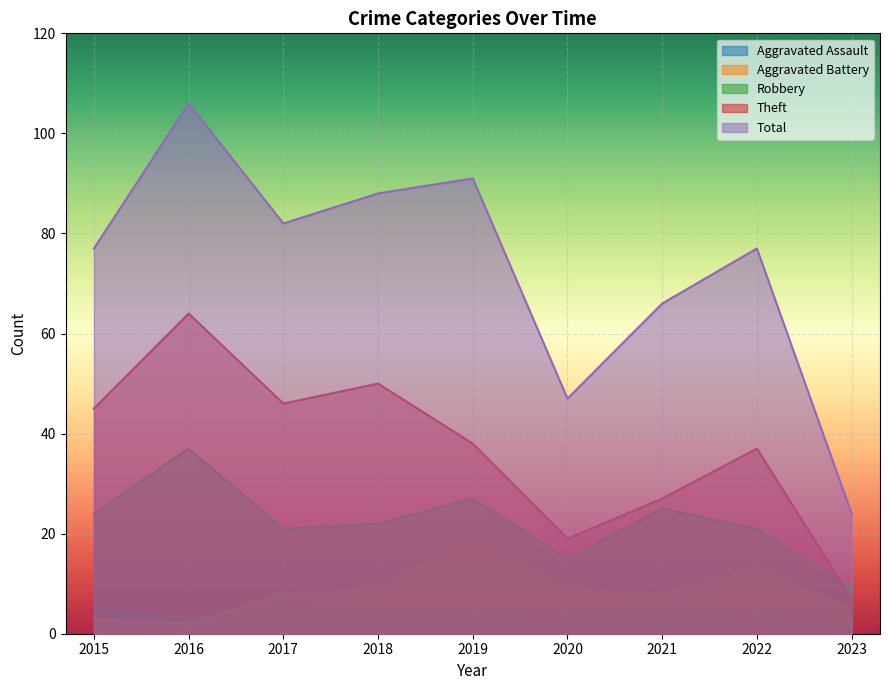

In Total, how many points are higher than both neighbors (excluding endpoints)?

3